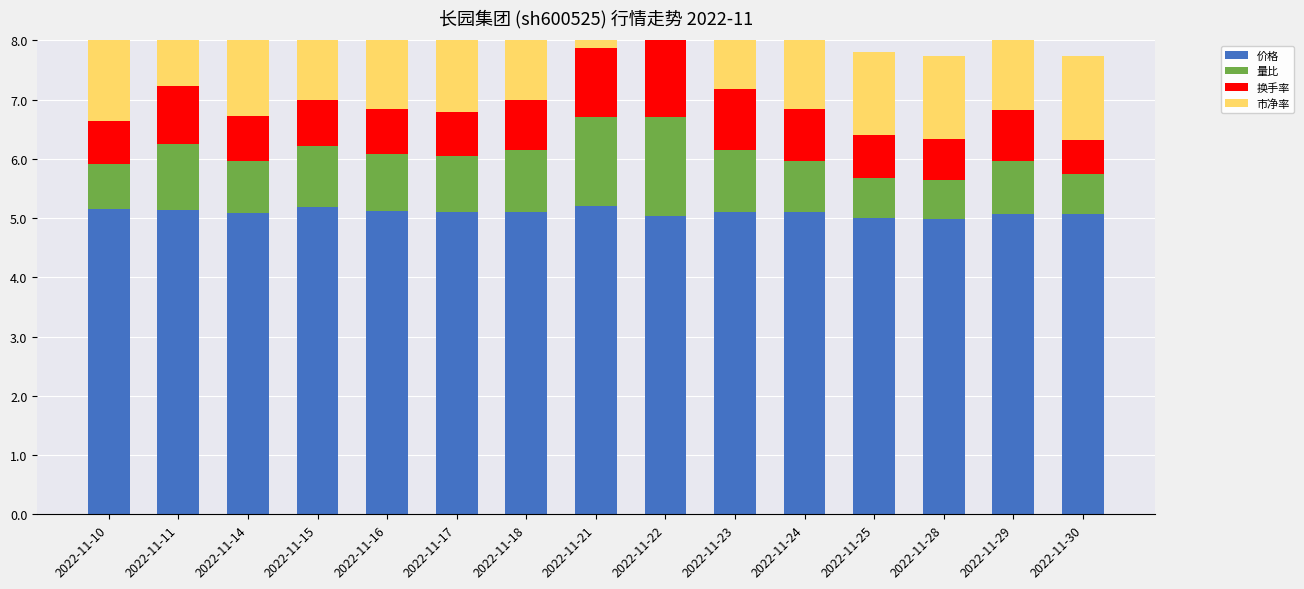

How many bars are there in total?

60